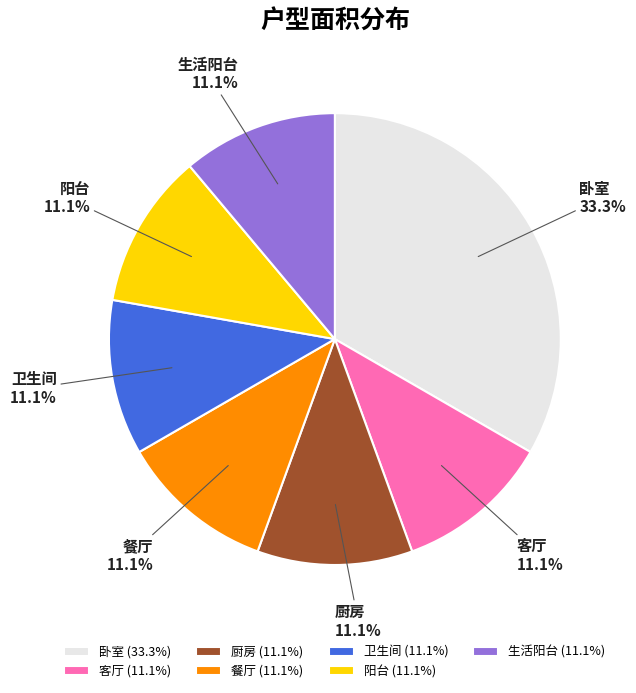

Does any single category account for the majority?

No